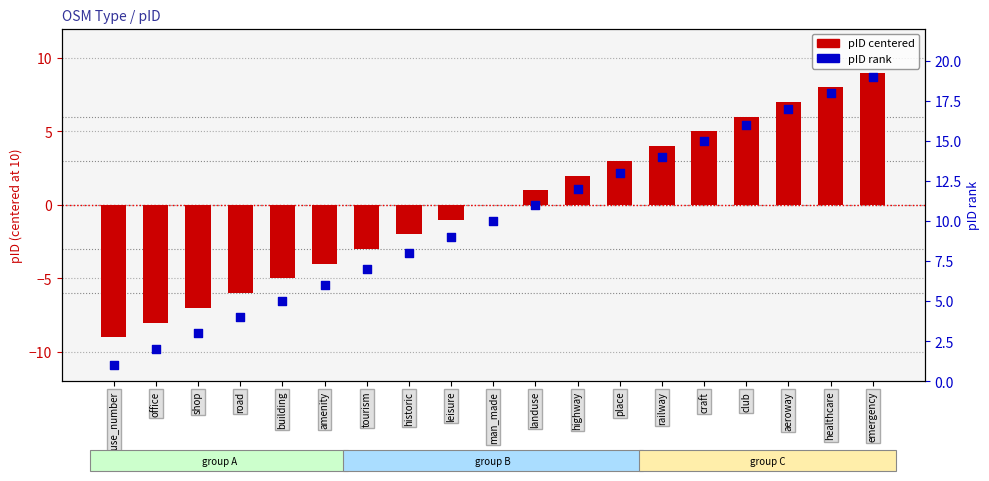

Is the value of pID rank at office greater than the value of pID (centered) at club?

No